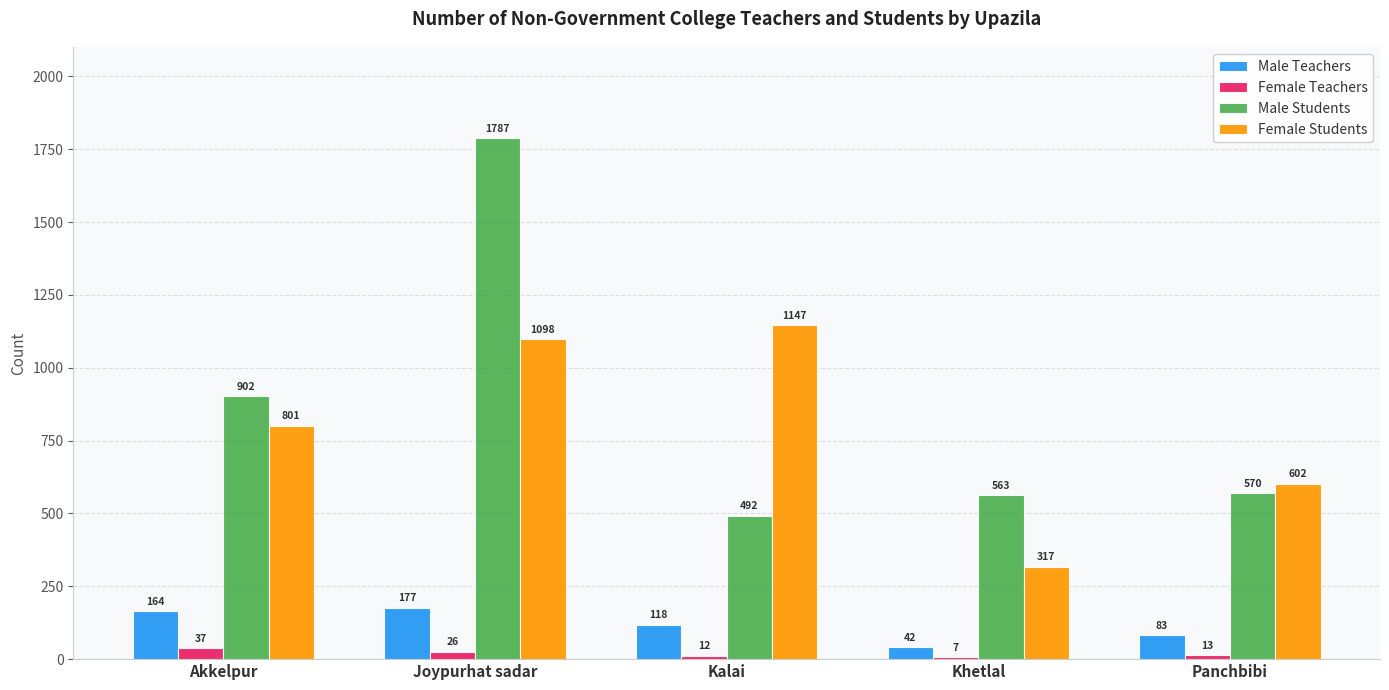

How many bars are there in each group?

4